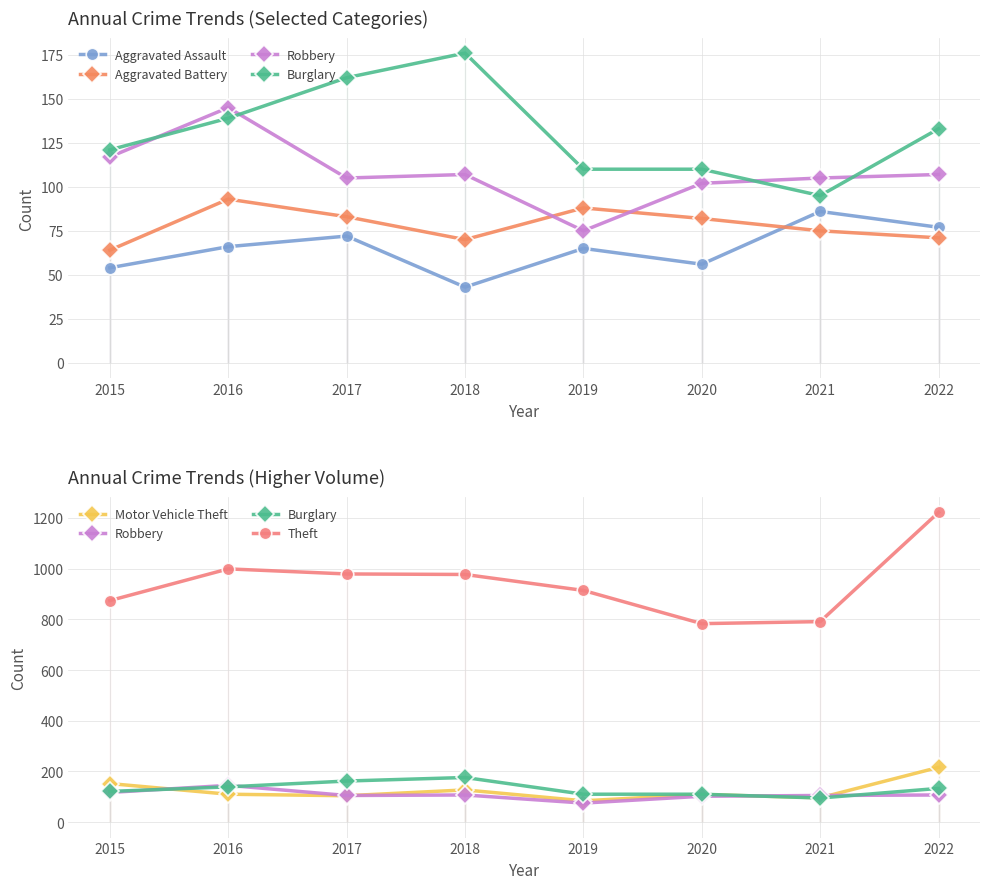

Rank the series by their maximum value, from lowest to highest.

Aggravated Assault, Aggravated Battery, Robbery, Burglary, Motor Vehicle Theft, Theft